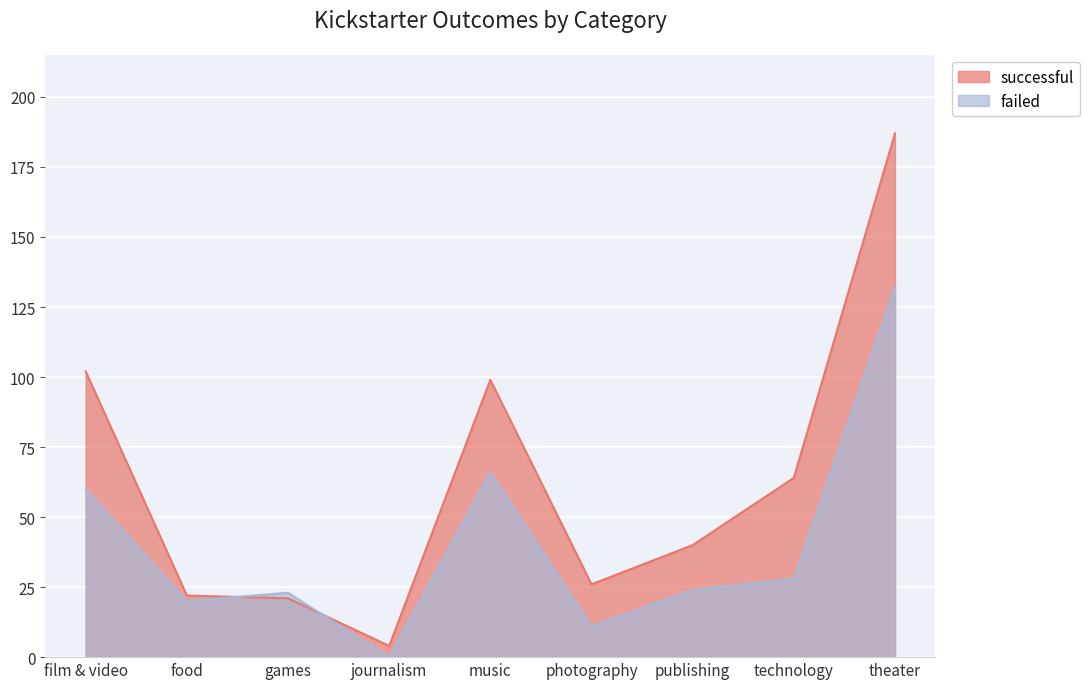

How many series are shown in this chart?

2